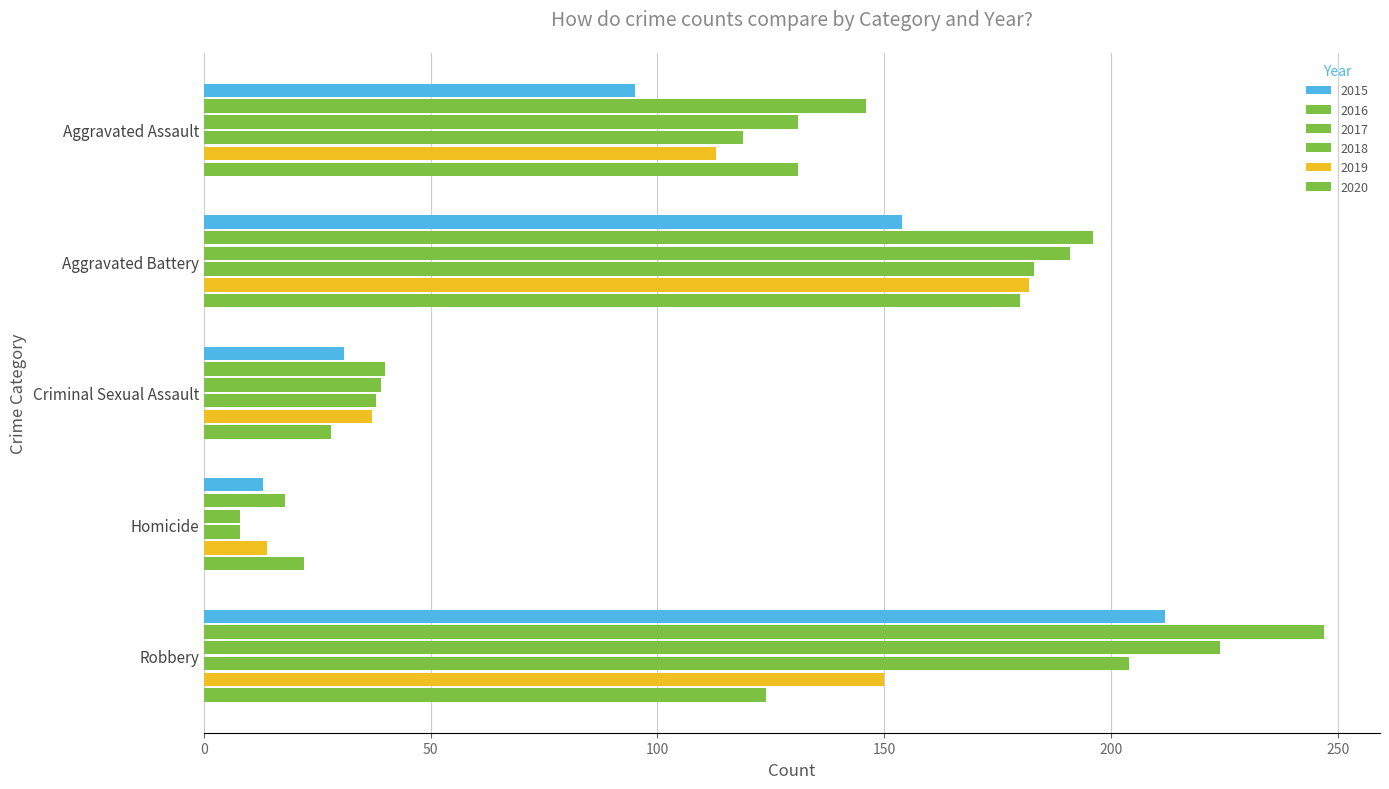

Reading left to right, transcribe all the data shown in this chart.

2015: Aggravated Assault=95	Aggravated Battery=154	Criminal Sexual Assault=31	Homicide=13	Robbery=212
2016: Aggravated Assault=146	Aggravated Battery=196	Criminal Sexual Assault=40	Homicide=18	Robbery=247
2017: Aggravated Assault=131	Aggravated Battery=191	Criminal Sexual Assault=39	Homicide=8	Robbery=224
2018: Aggravated Assault=119	Aggravated Battery=183	Criminal Sexual Assault=38	Homicide=8	Robbery=204
2019: Aggravated Assault=113	Aggravated Battery=182	Criminal Sexual Assault=37	Homicide=14	Robbery=150
2020: Aggravated Assault=131	Aggravated Battery=180	Criminal Sexual Assault=28	Homicide=22	Robbery=124